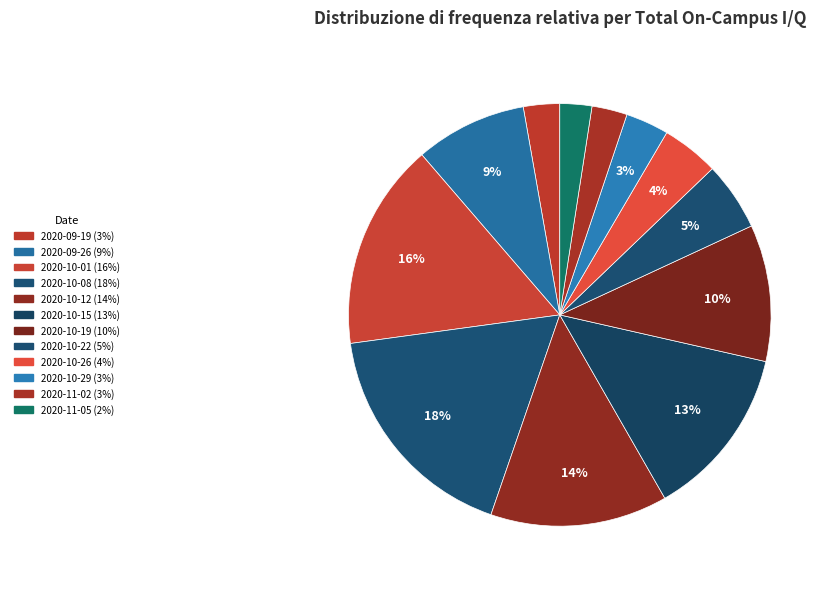

Which category has the smallest portion of the pie?

2020-11-05